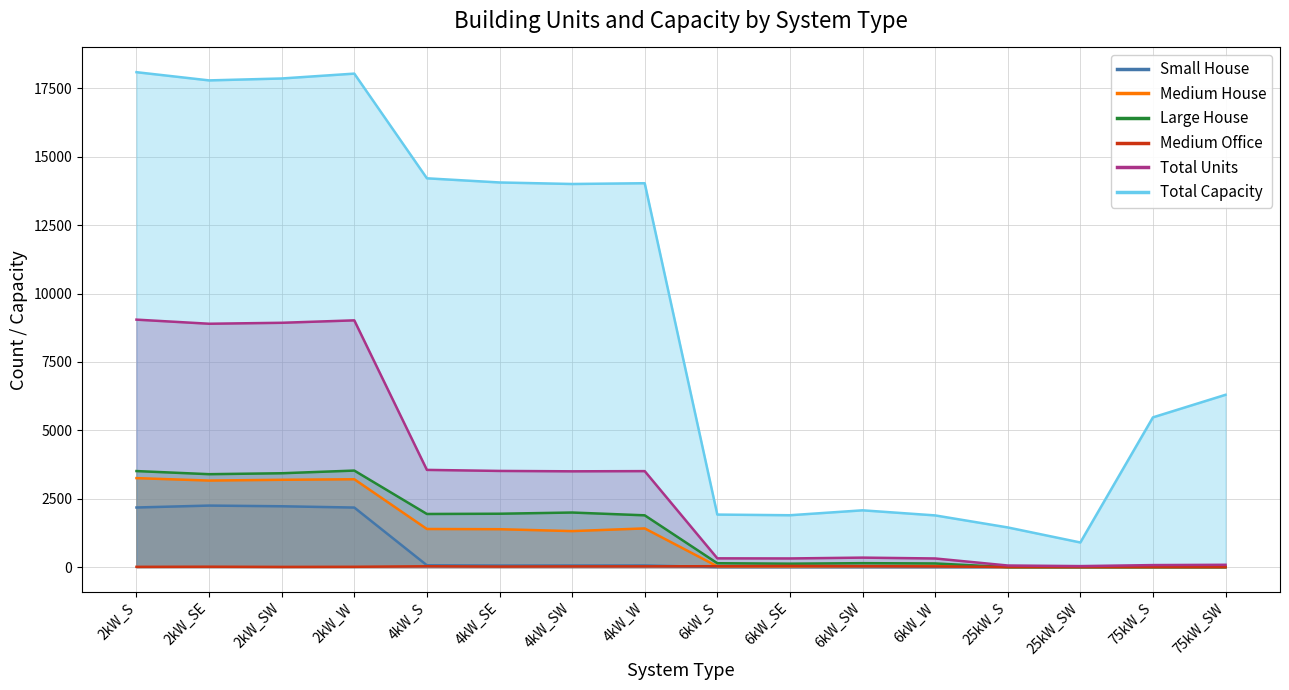

How many interior local peaks does the Medium Office series have?

4